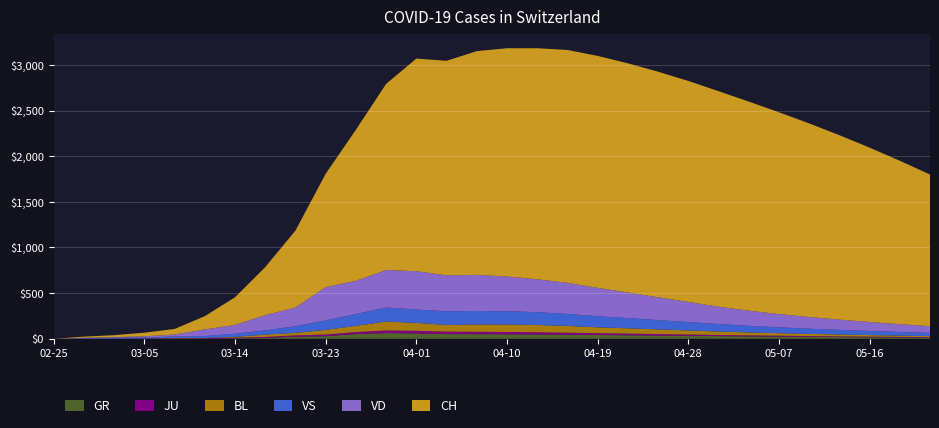

Reading right to left, transcribe all the data shown in this chart.

BL: 12	14	17	20	24	28	32	38	45	51	58	64	74	80	82	80	73	86	99	68	51	27	26	8	3	4	1	1	0	0
VD: 74	85	98	112	128	145	165	190	220	250	280	310	340	360	380	395	393	420	410	364	364	205	166	96	73	22	14	6	4	0
VS: 35	40	45	51	57	64	73	82	92	102	112	122	132	140	145	148	150	147	153	129	104	73	47	34	21	16	11	10	6	0
GR: 13	15	17	19	21	24	27	30	33	36	39	42	45	48	50	51	52	59	63	52	29	24	9	6	0	0	0	0	0	0
JU: 5	6	7	8	9	10	11	12	14	16	18	20	22	24	25	26	27	29	28	22	18	14	11	8	6	5	2	1	1	0
CH: 1660	1790	1910	2020	2120	2210	2290	2360	2420	2470	2510	2540	2550	2530	2500	2450	2349	2328	2038	1654	1241	842	526	303	145	61	39	22	13	0